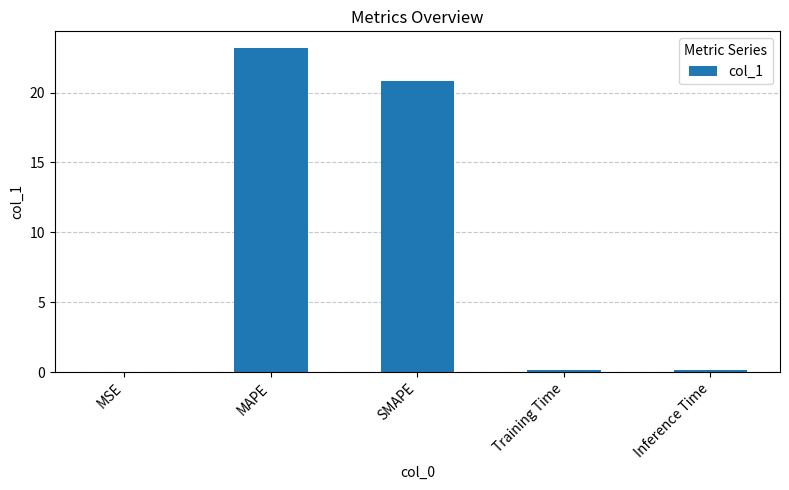

What is the greatest value displayed?

23.2